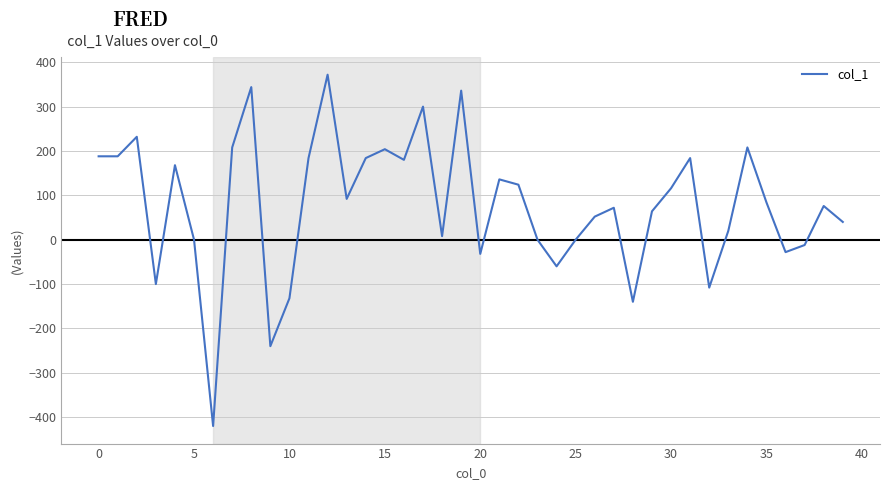

What is the difference between the maximum and minimum values?

792